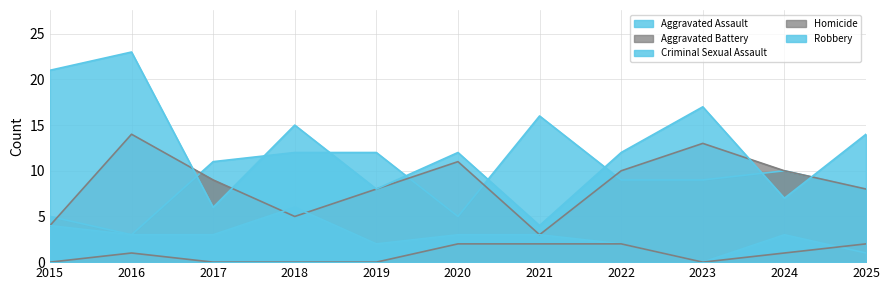

How many lines are shown in the chart?

5